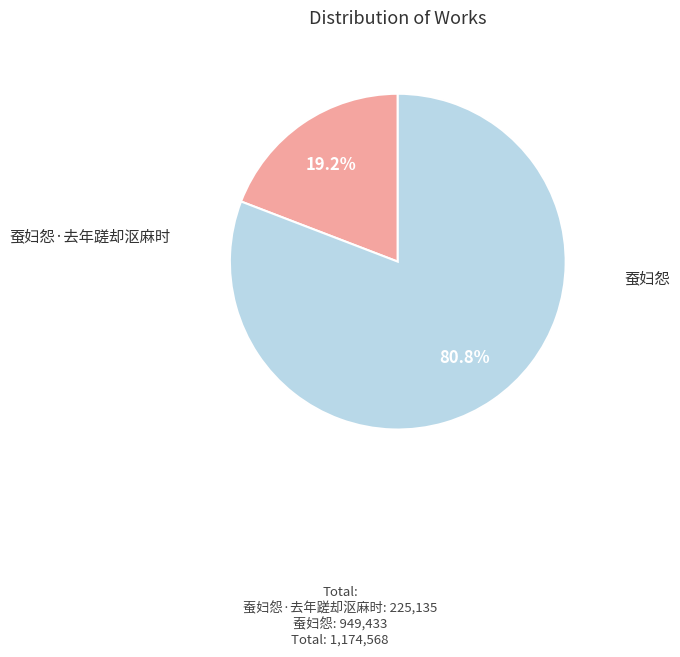

What percentage is NOT represented by 蚕妇怨?

19.2%